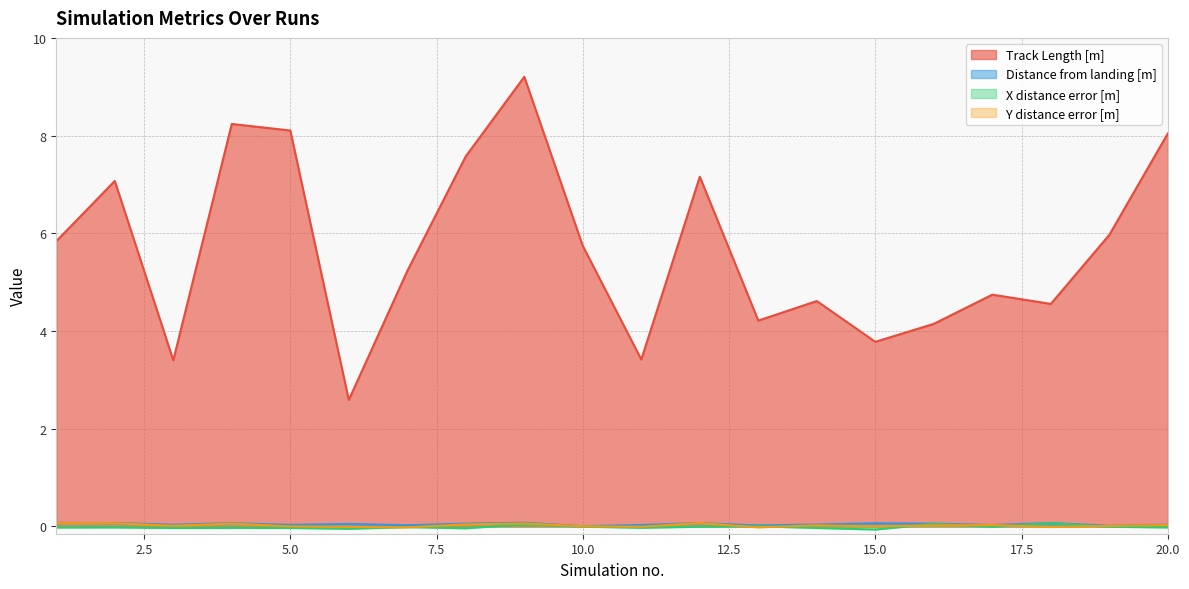

Which label corresponds to the largest value in the chart?

9